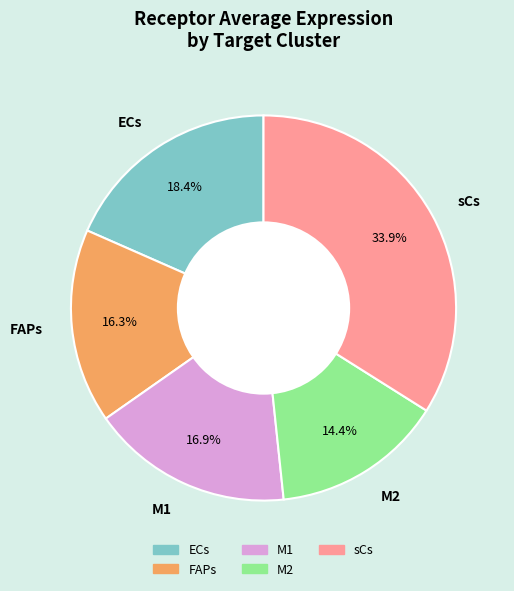

The sCs slice represents 34% of the pie. True or false?

True